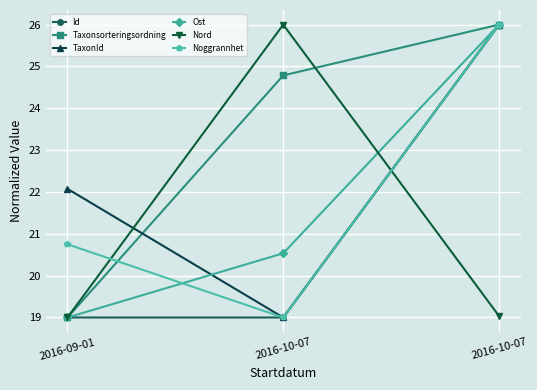

What is the spread (max minus min) of values at 2016-09-01?

3.1